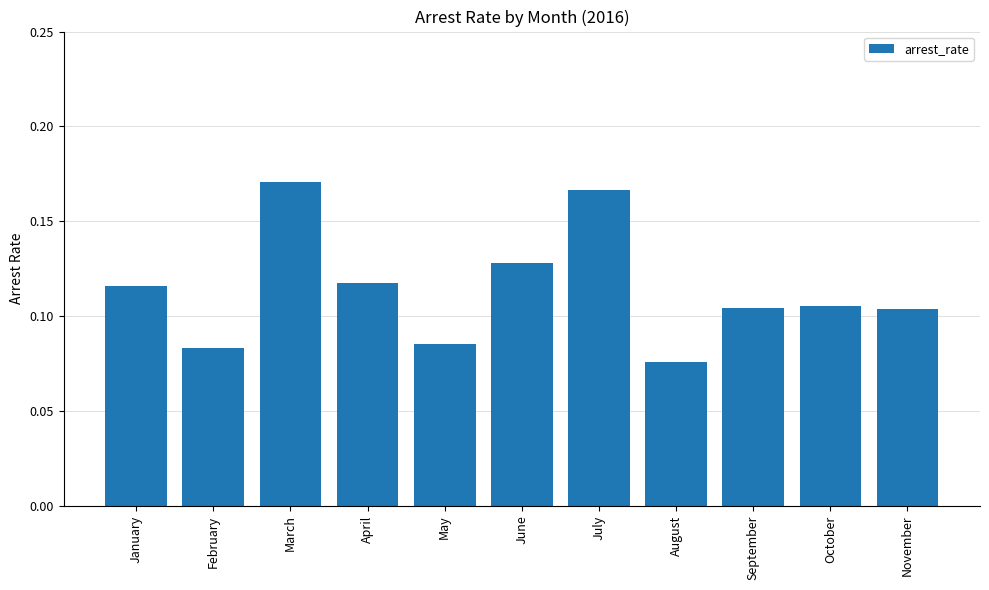

Which category has the highest value across all series?

March